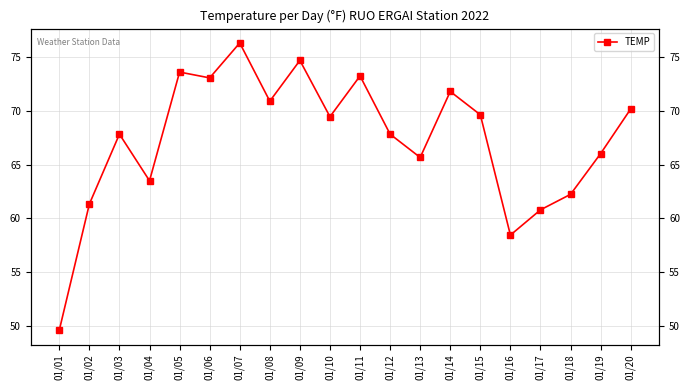

Rank the categories by value from lowest to highest.

01/01, 01/16, 01/17, 01/02, 01/18, 01/04, 01/13, 01/19, 01/03, 01/12, 01/10, 01/15, 01/20, 01/08, 01/14, 01/06, 01/11, 01/05, 01/09, 01/07